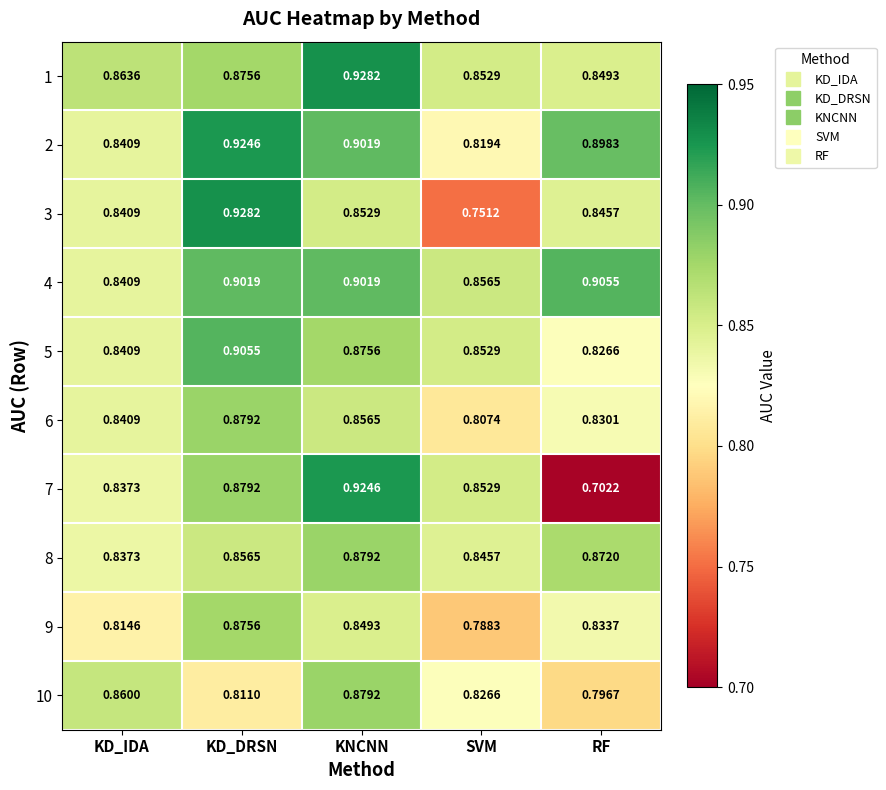

Where is 3 nearest to the value 0?

SVM